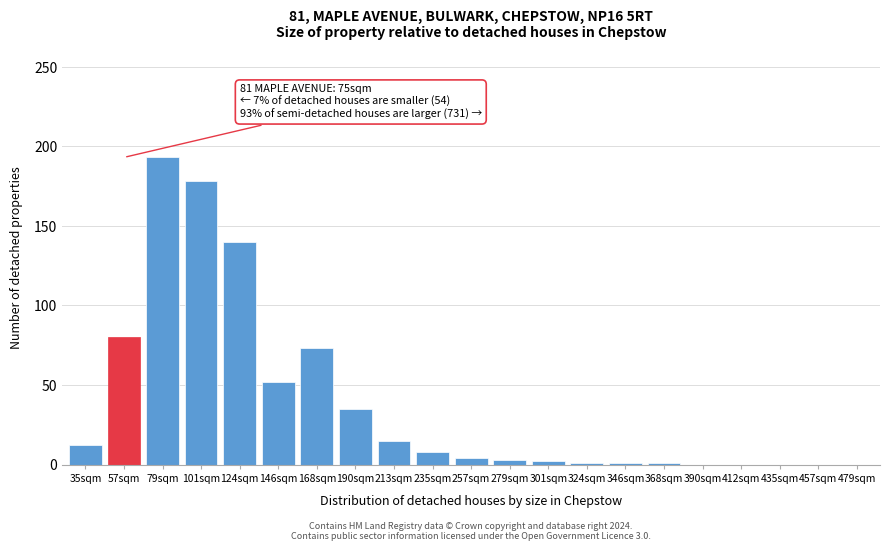

The chart shows a value of -127 at 435sqm. True or false?

False